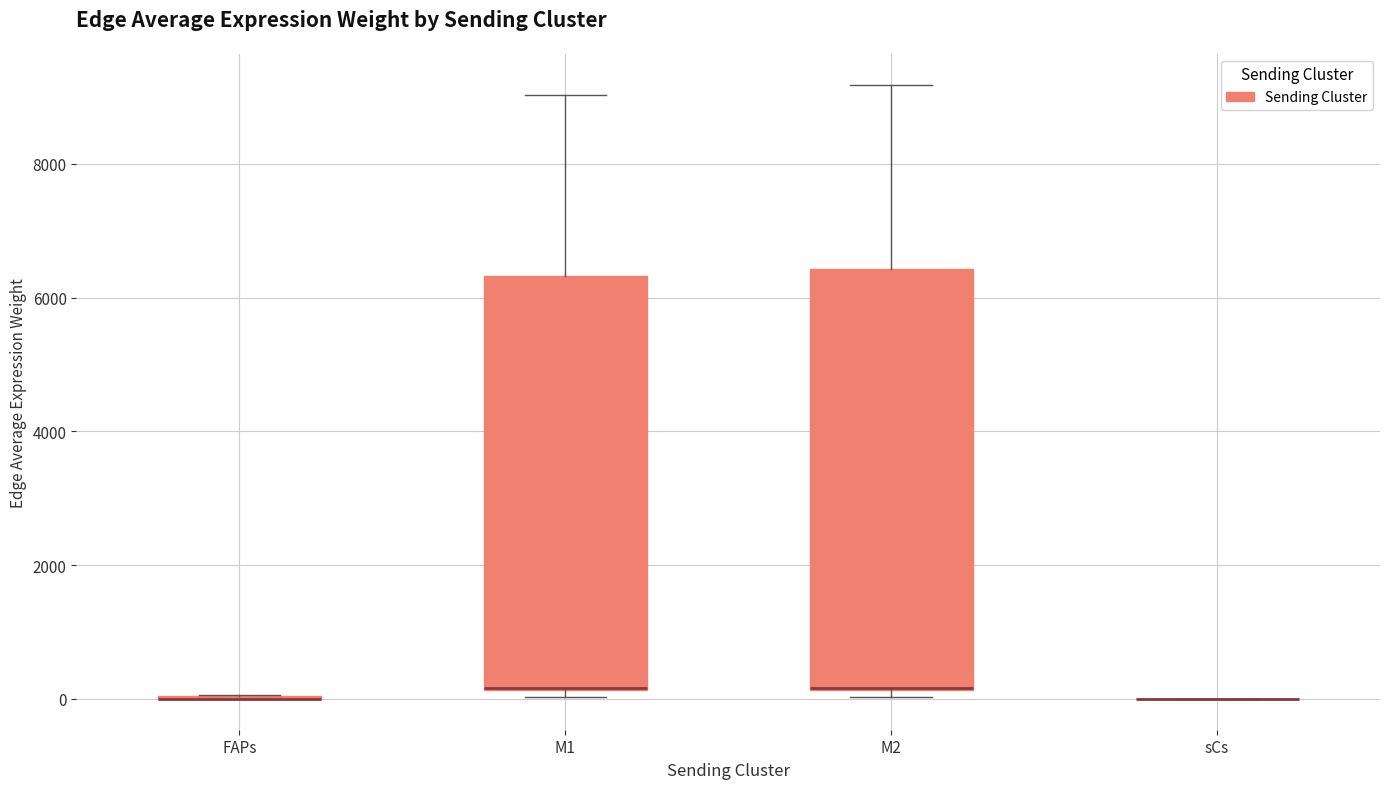

Where is the upper edge of the box for M1 on the y-axis? The values are not printed on the chart, so give them approximately, as read against the axis.

6400